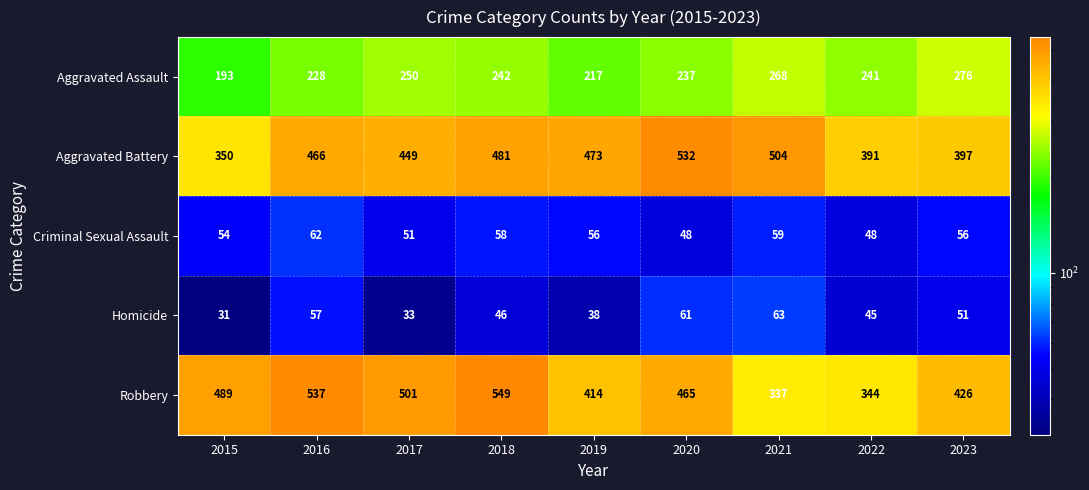

Rank the categories by Homicide value from lowest to highest.

2015, 2017, 2019, 2022, 2018, 2023, 2016, 2020, 2021